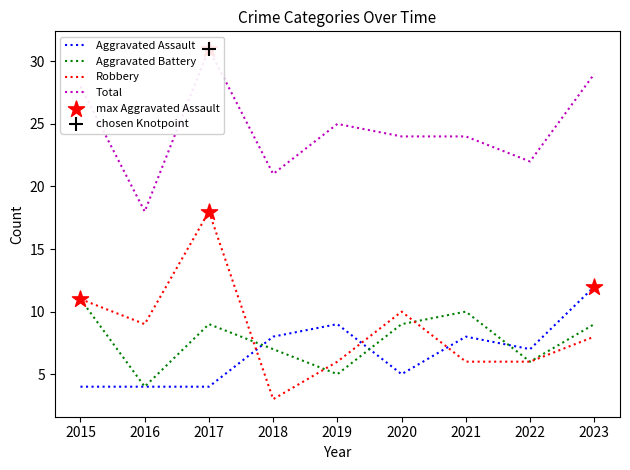

Which series has the largest total across all categories?

Total